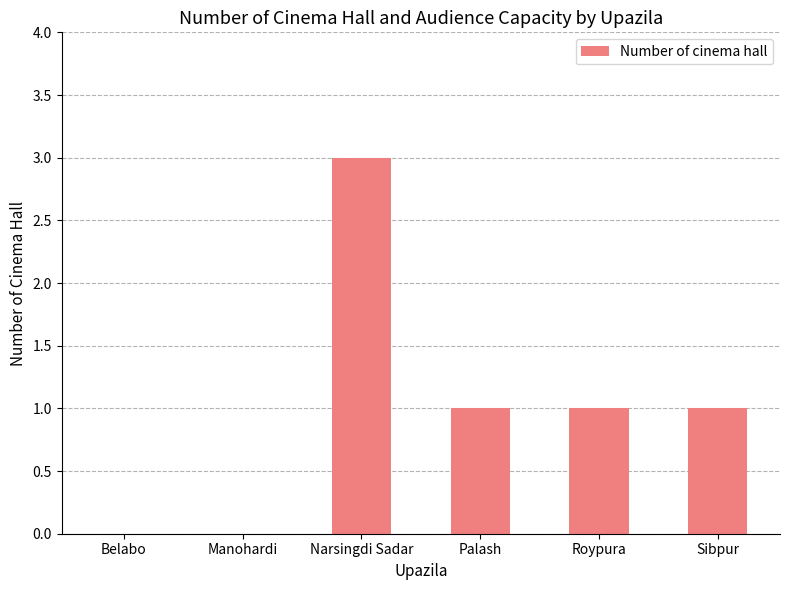

What is the maximum value shown in the chart?

3